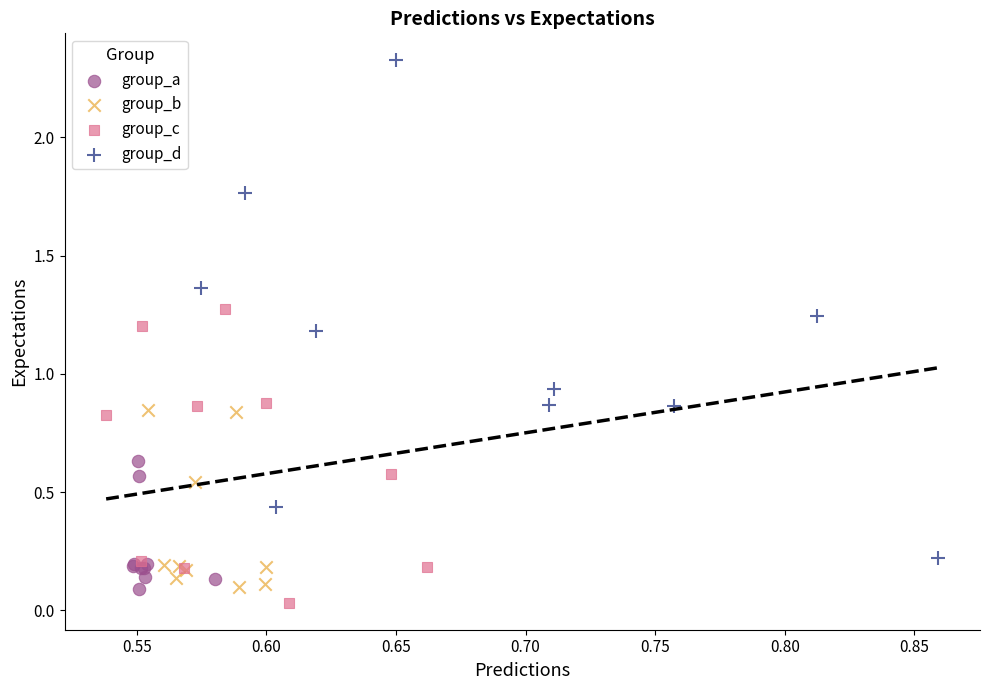

What are all the series names shown in the legend?

group_a, group_b, group_c, group_d